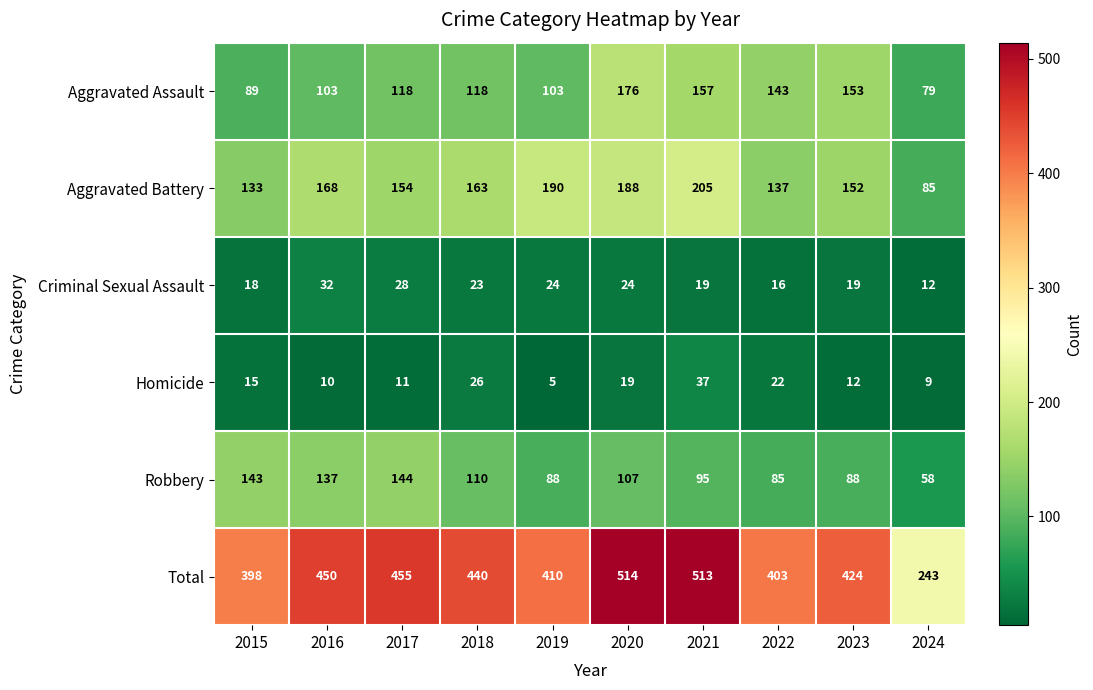

At how many categories does at least one series exceed 449?

4